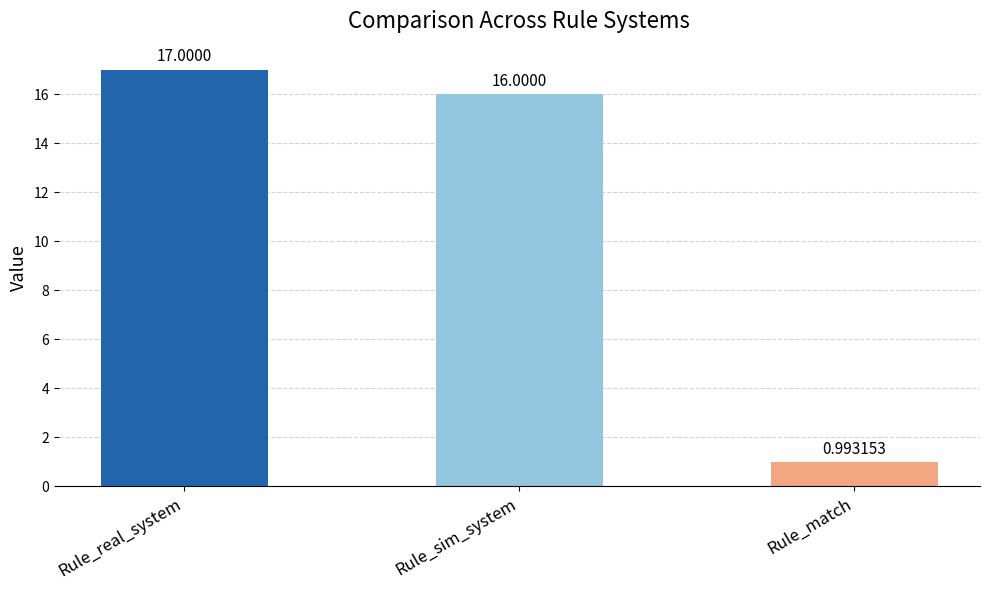

Where does the data first go above 16?

Rule_real_system